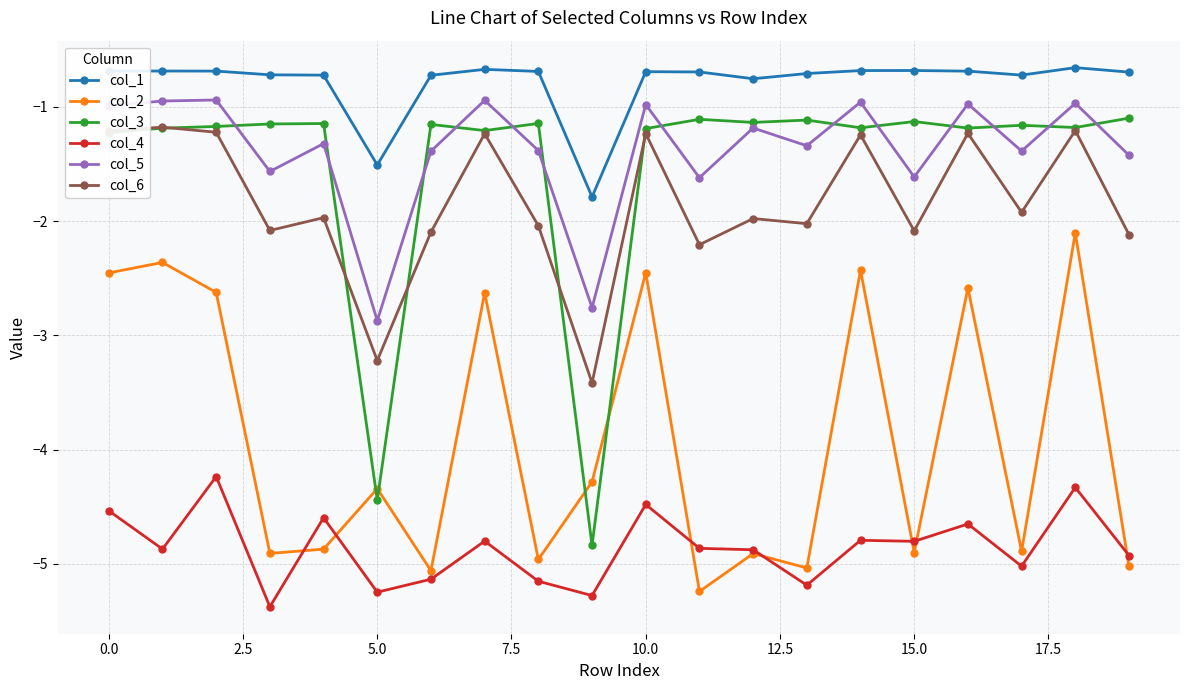

True or false: col_6 and col_5 intersect in this chart.

False